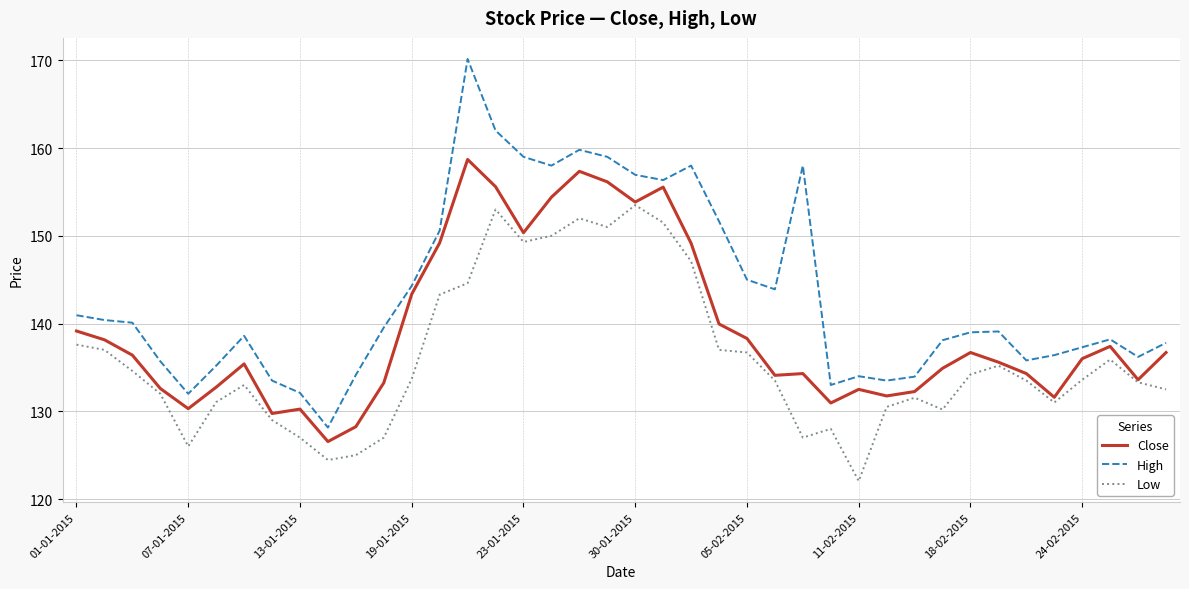

Which series has the largest range (max minus min)?

High